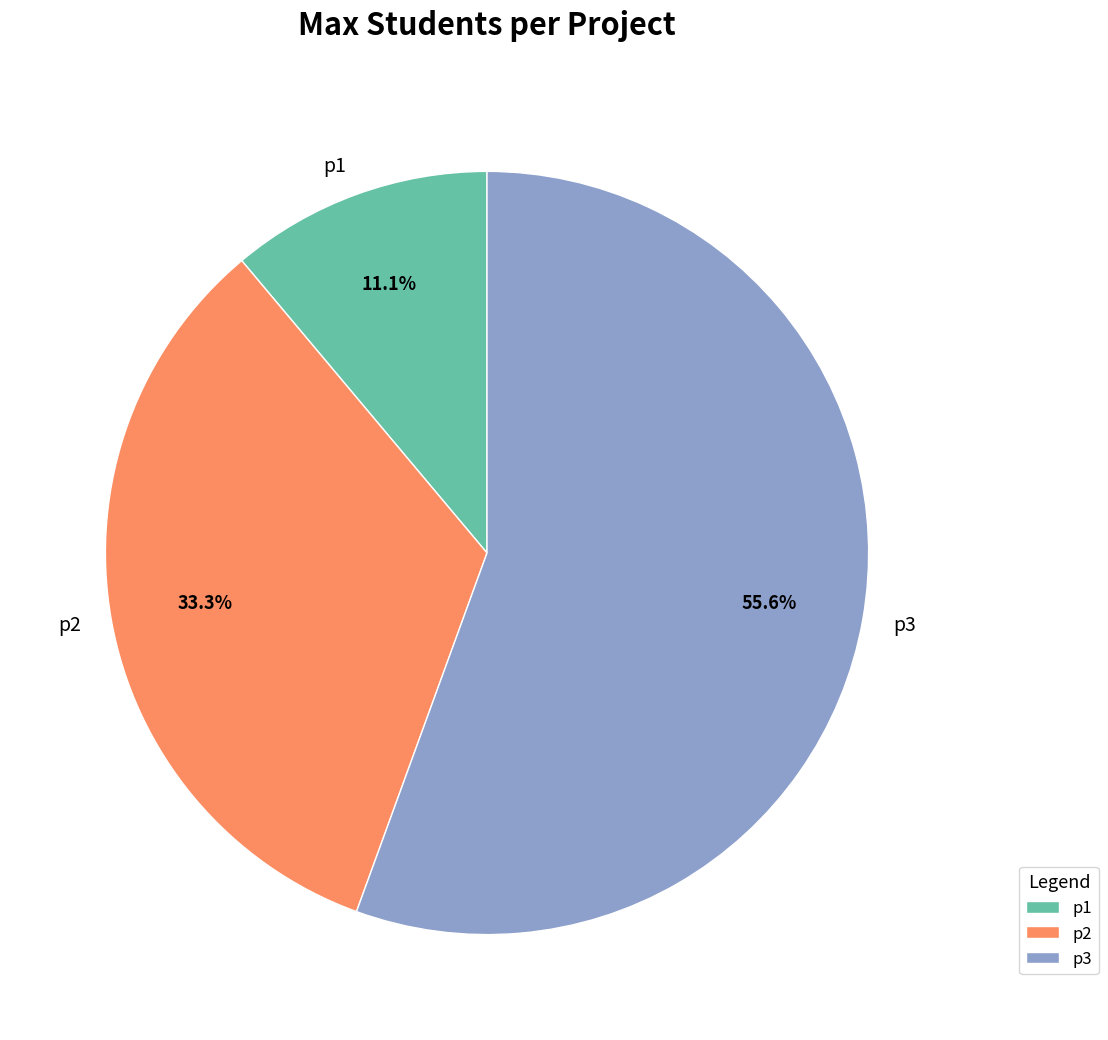

What is the majority slice?

p3